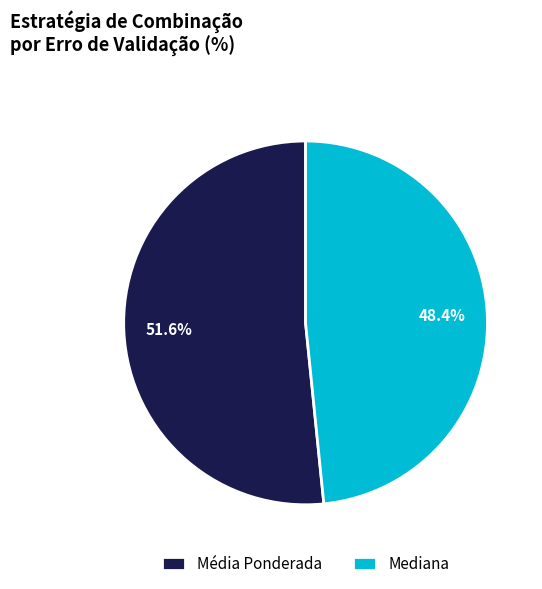

The Mediana slice represents 48% of the pie. True or false?

True